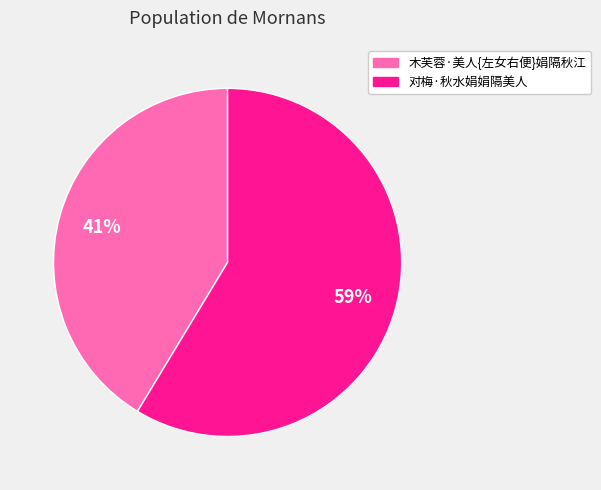

To the nearest percent, what portion does 木芙蓉·美人{左女右便}娟隔秋江 represent?

41%